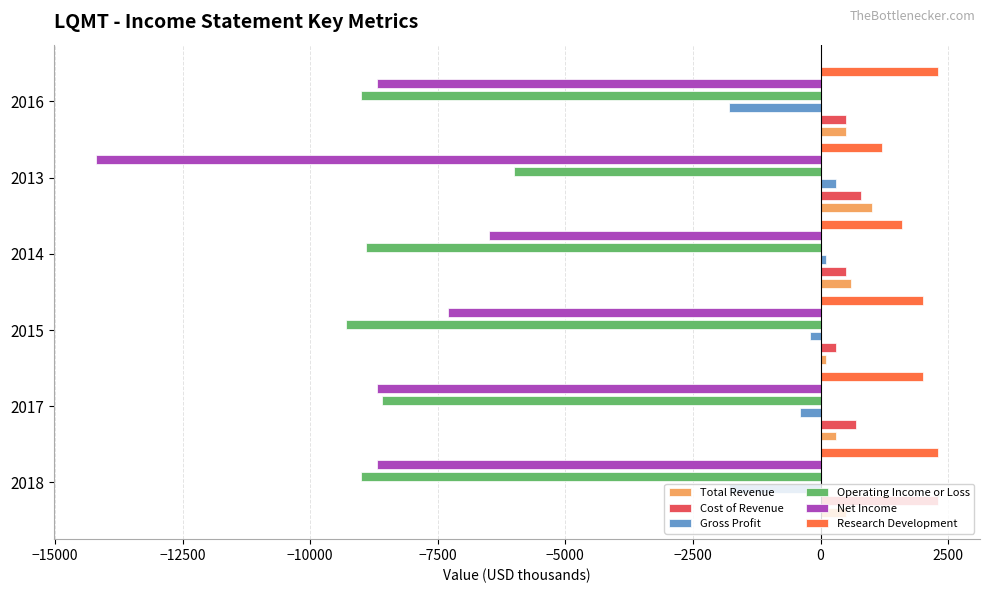

What is the value of the Gross Profit bar at the 3rd from the left?

-200